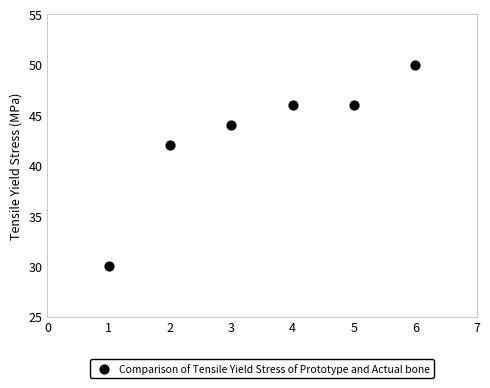

What is the range of Y values (max minus min)?

20